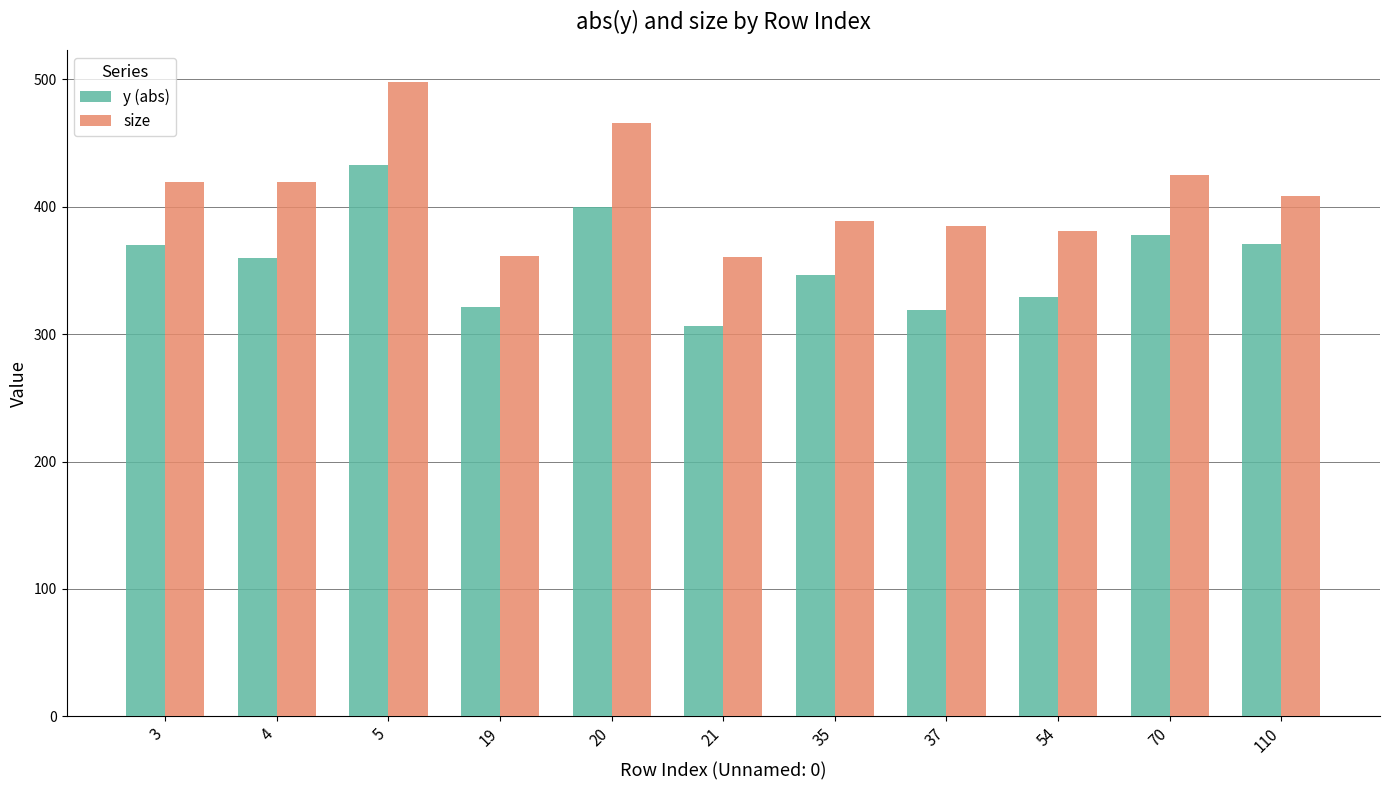

Read the size value at 20.

466.0